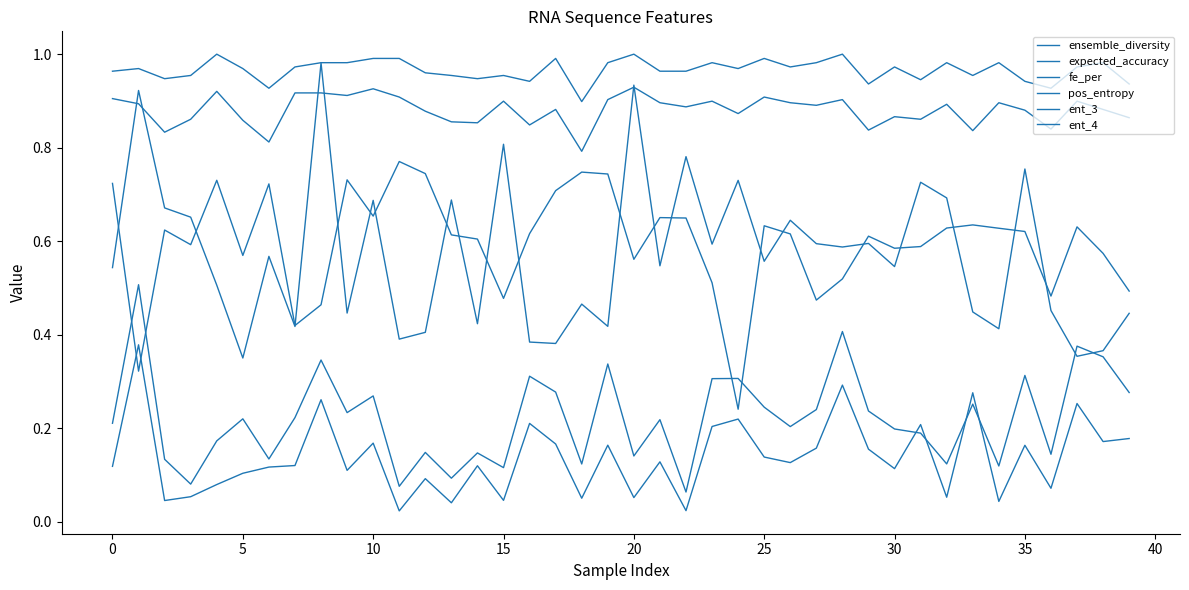

Is this an area chart (filled region under the line)?

No